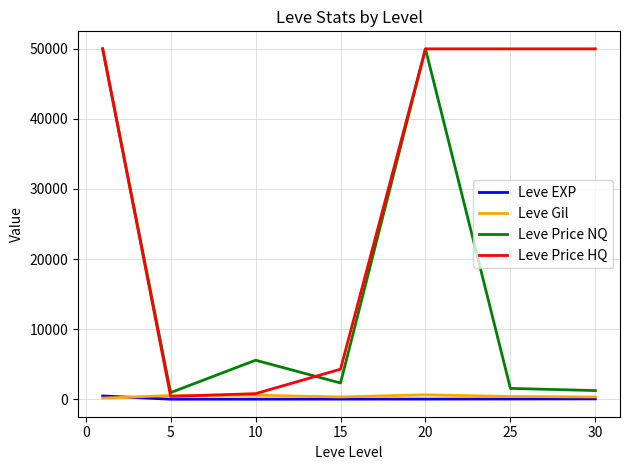

Which series has the largest total across all categories?

Leve Price HQ